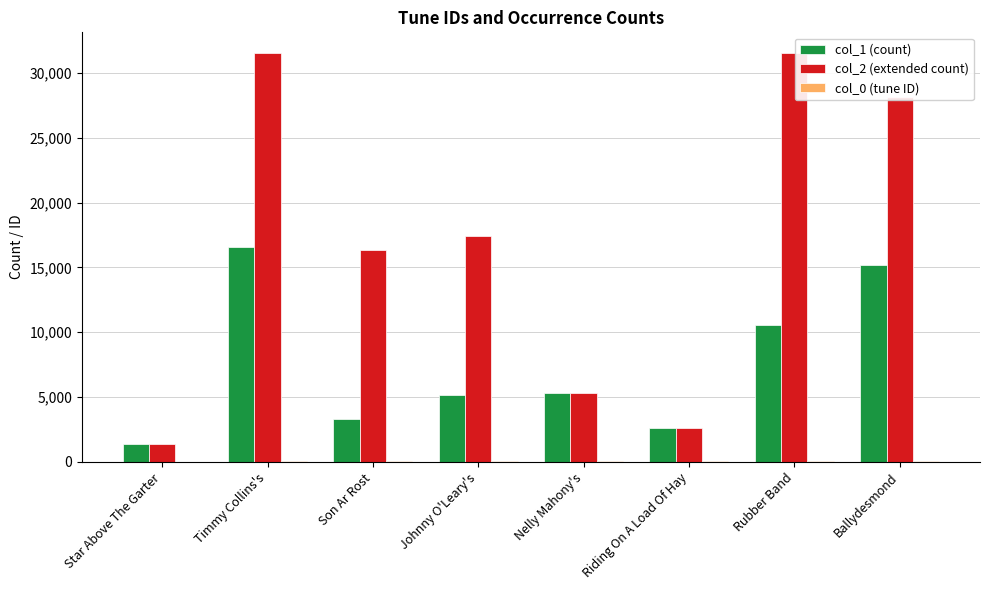

The col_2 (extended count) series shows 31571 at Timmy Collins's. True or false?

True